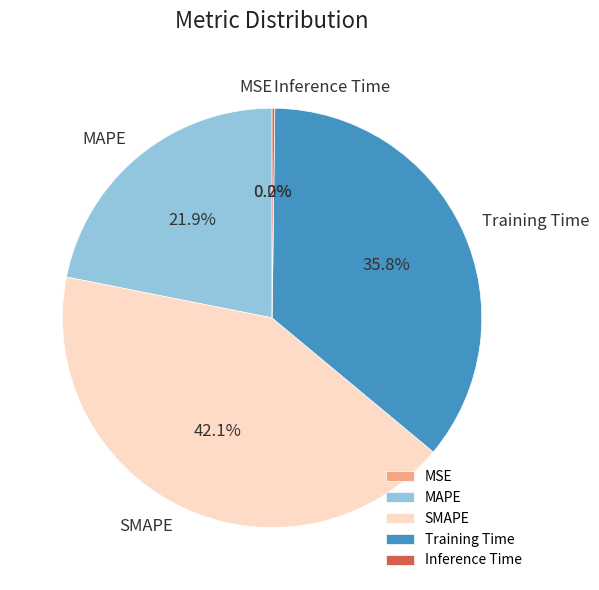

Which has a higher value, MAPE or SMAPE?

SMAPE